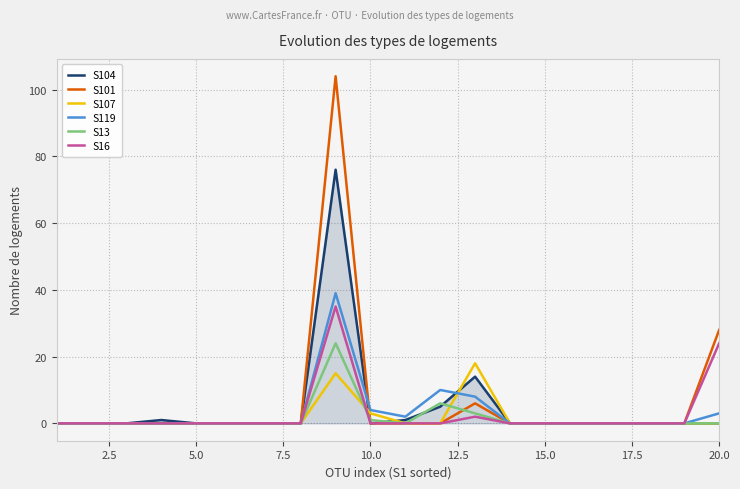

In S101, how many points are higher than both neighbors (excluding endpoints)?

2